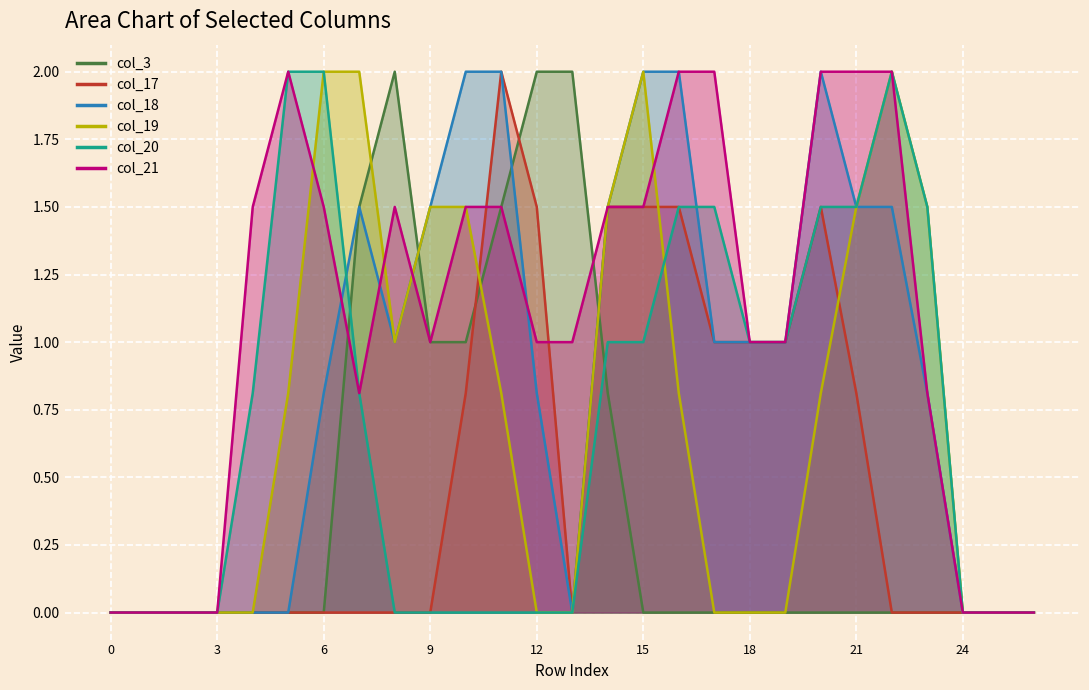

In col_17, how many points are lower than both neighbors (excluding endpoints)?

1